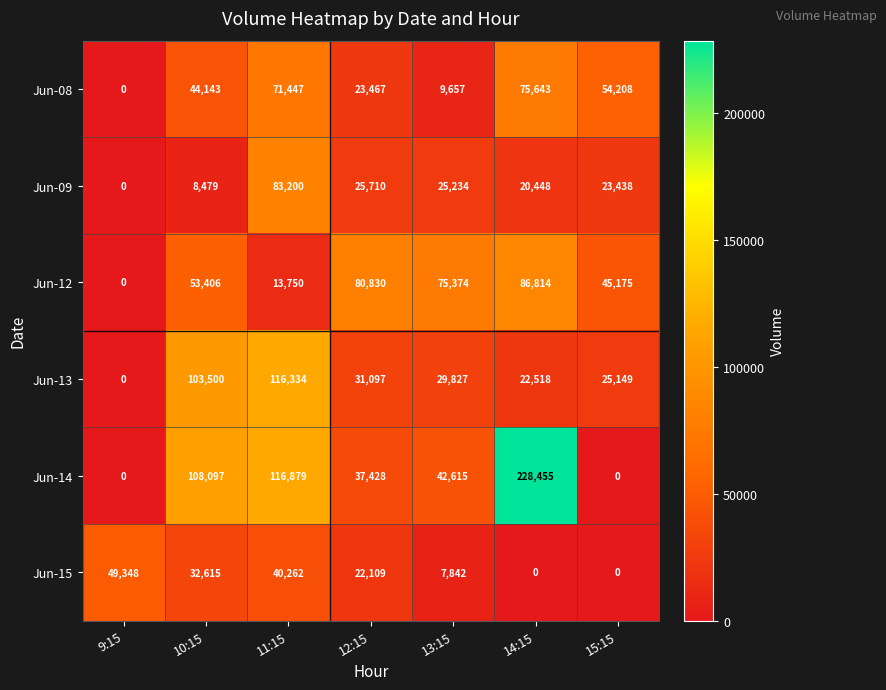

What is the maximum value for Jun-12?

86814